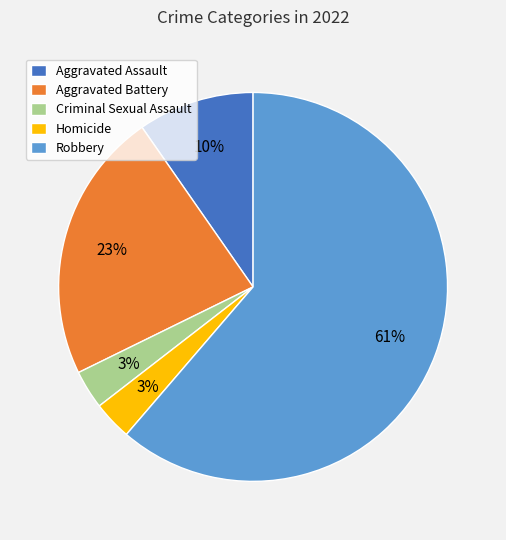

Between Aggravated Assault and Aggravated Battery, which is larger?

Aggravated Battery